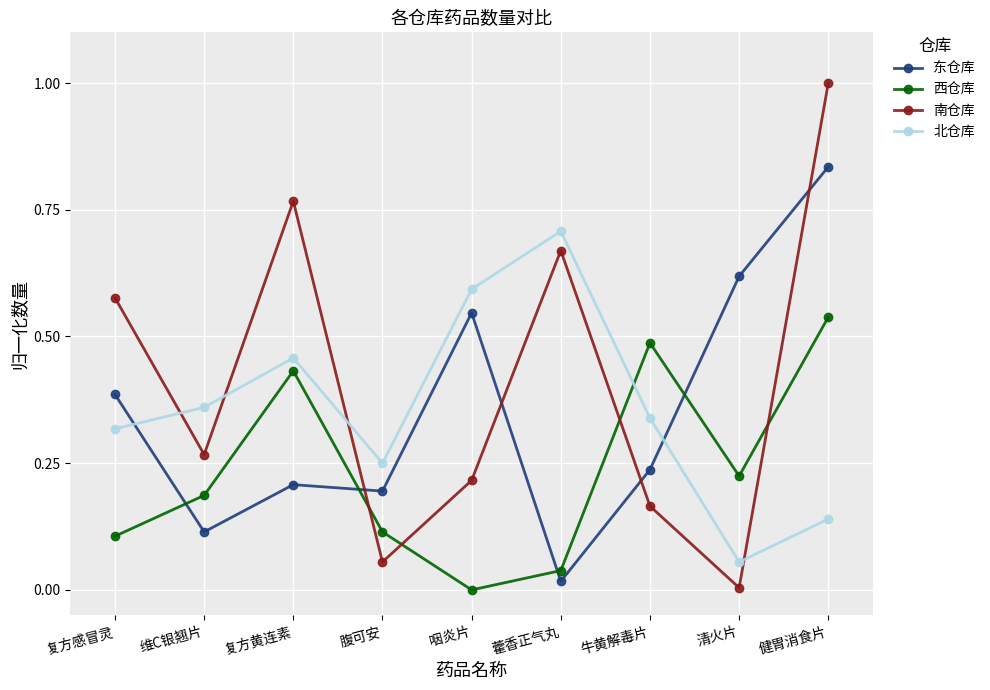

In 西仓库, how many points are higher than both neighbors (excluding endpoints)?

2